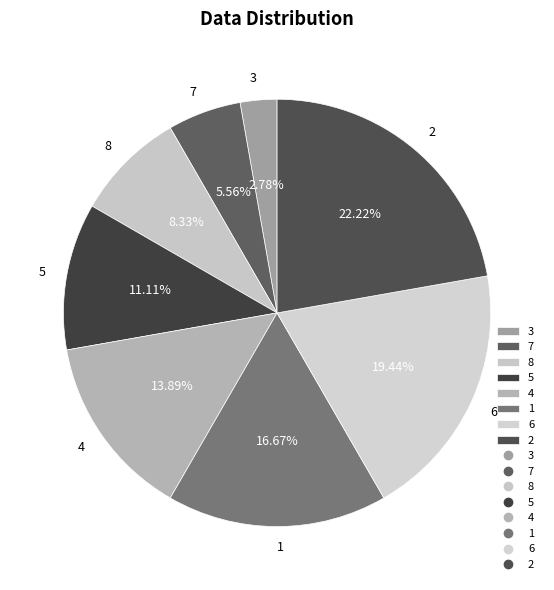

Which has a higher value, 4 or 6?

6